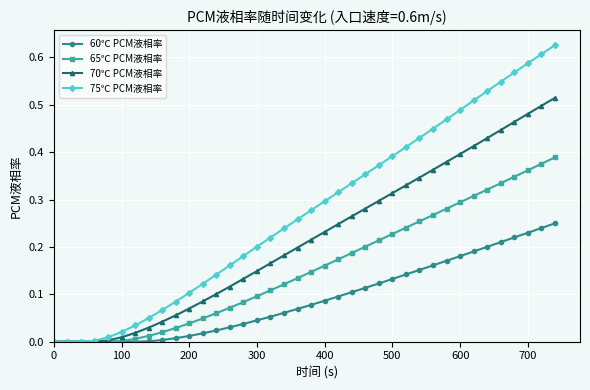

Rank the series by their maximum value, from lowest to highest.

60℃ PCM液相率, 65℃ PCM液相率, 70℃ PCM液相率, 75℃ PCM液相率